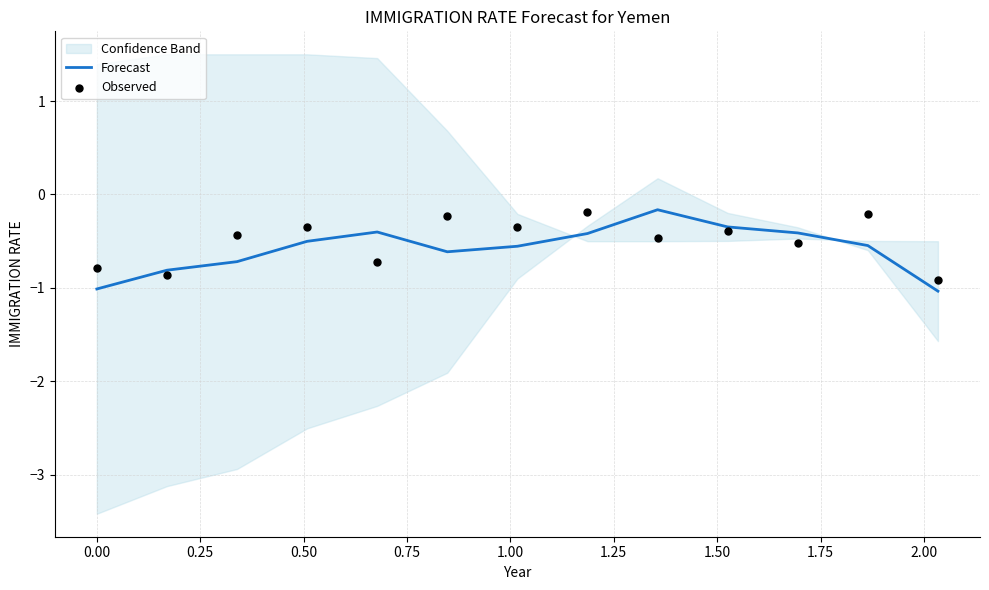

Which series contains the highest Y value?

Forecast